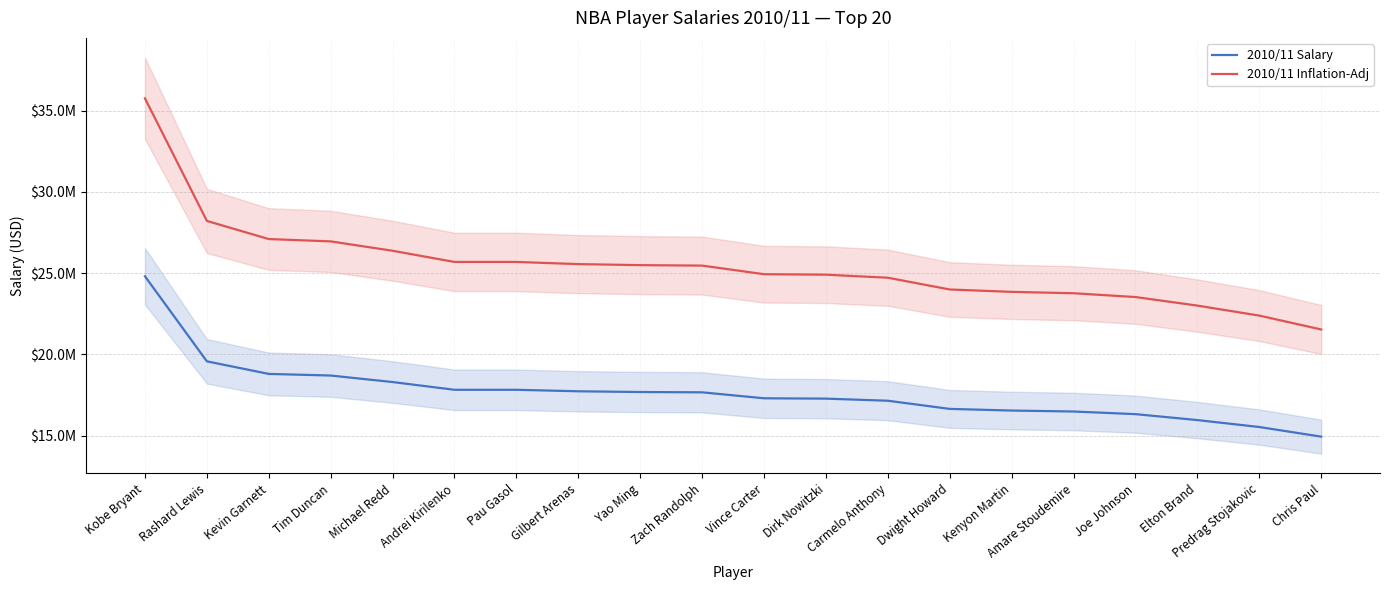

What is the minimum value for 2010/11 Inflation-Adj?

21534753